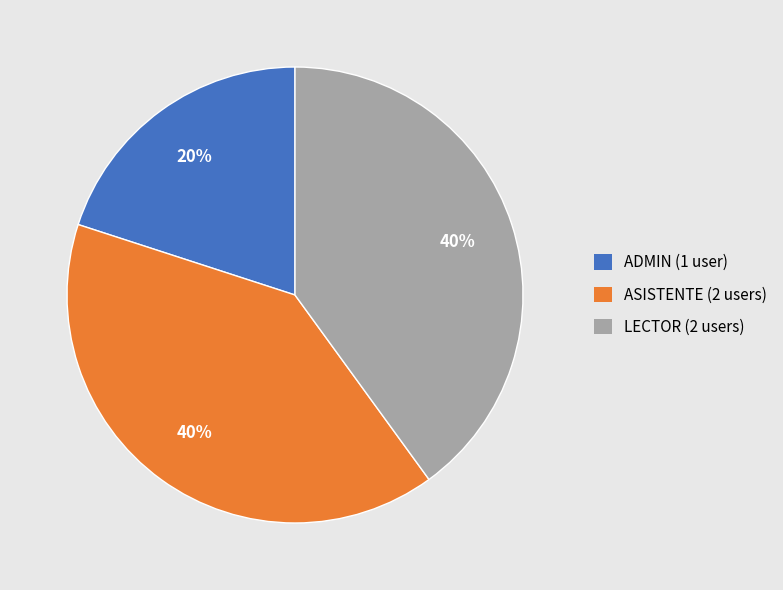

To the nearest percent, what is the difference between the largest and smallest slice percentages?

20%